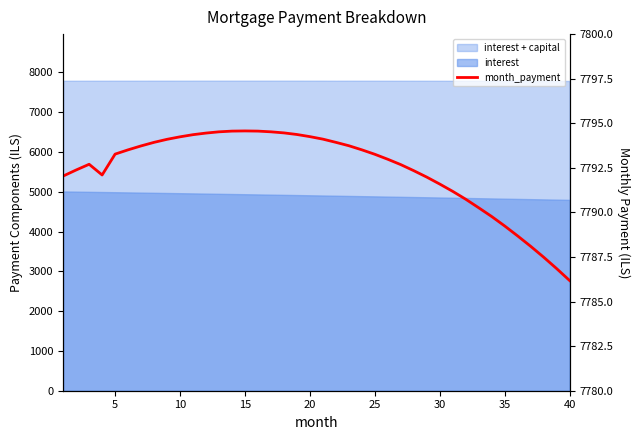

The value at 10 is 5194.0. True or false?

False